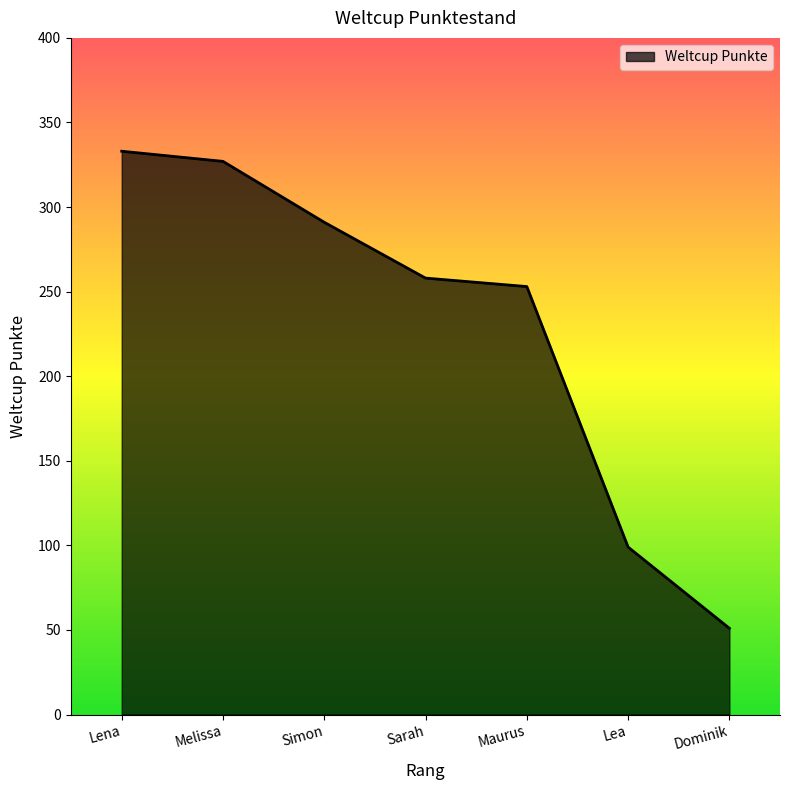

Reading left to right, extract all data points from this chart.

333	327	291	258	253	99	51